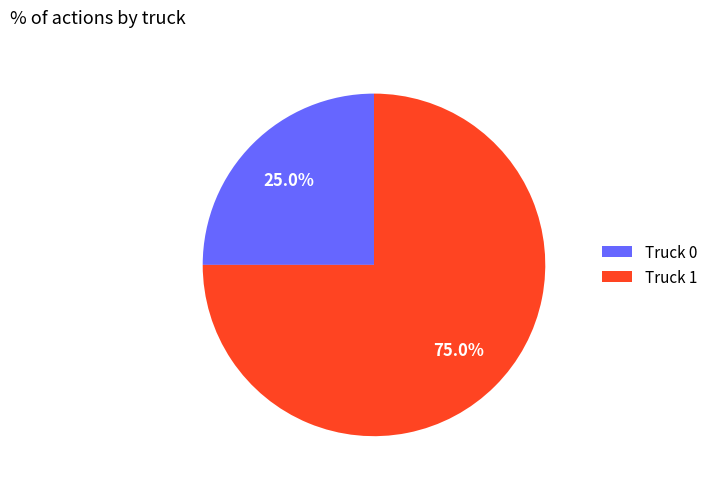

Which category has the biggest portion of the pie?

Truck 1